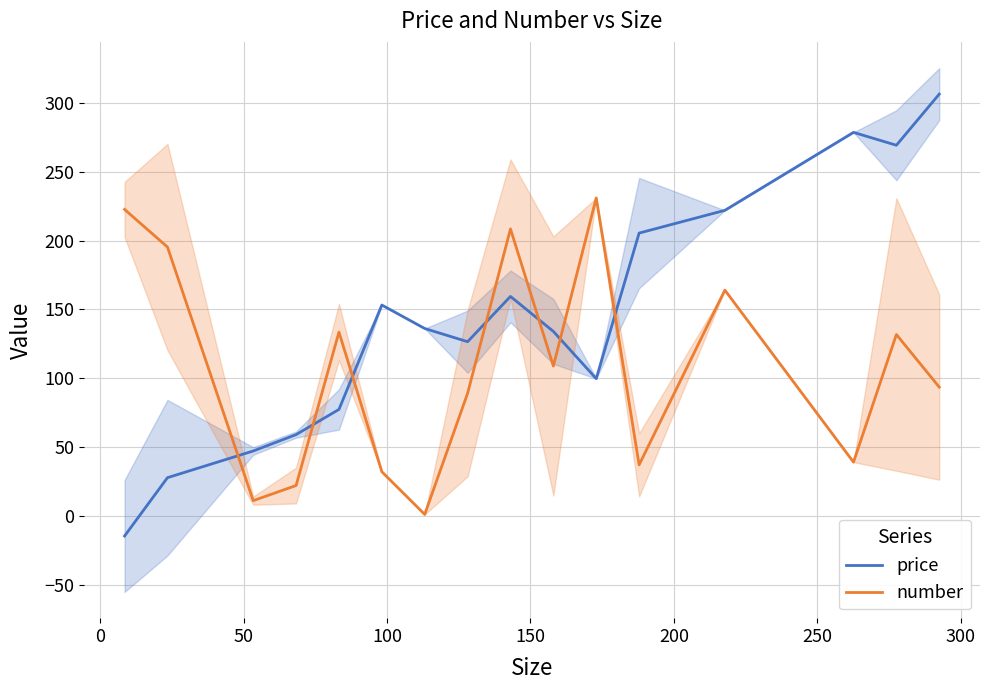

What is the minimum value for price?

-14.7